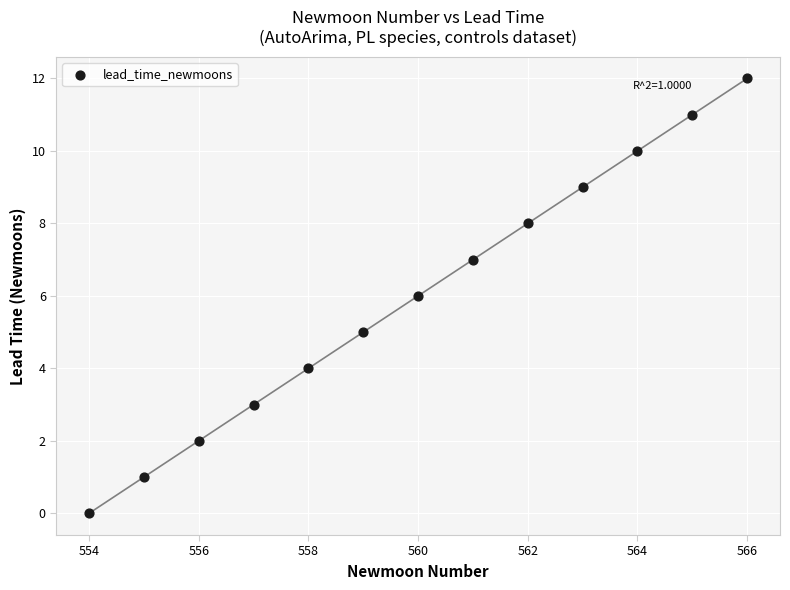

What is the range of Y values (max minus min)?

12